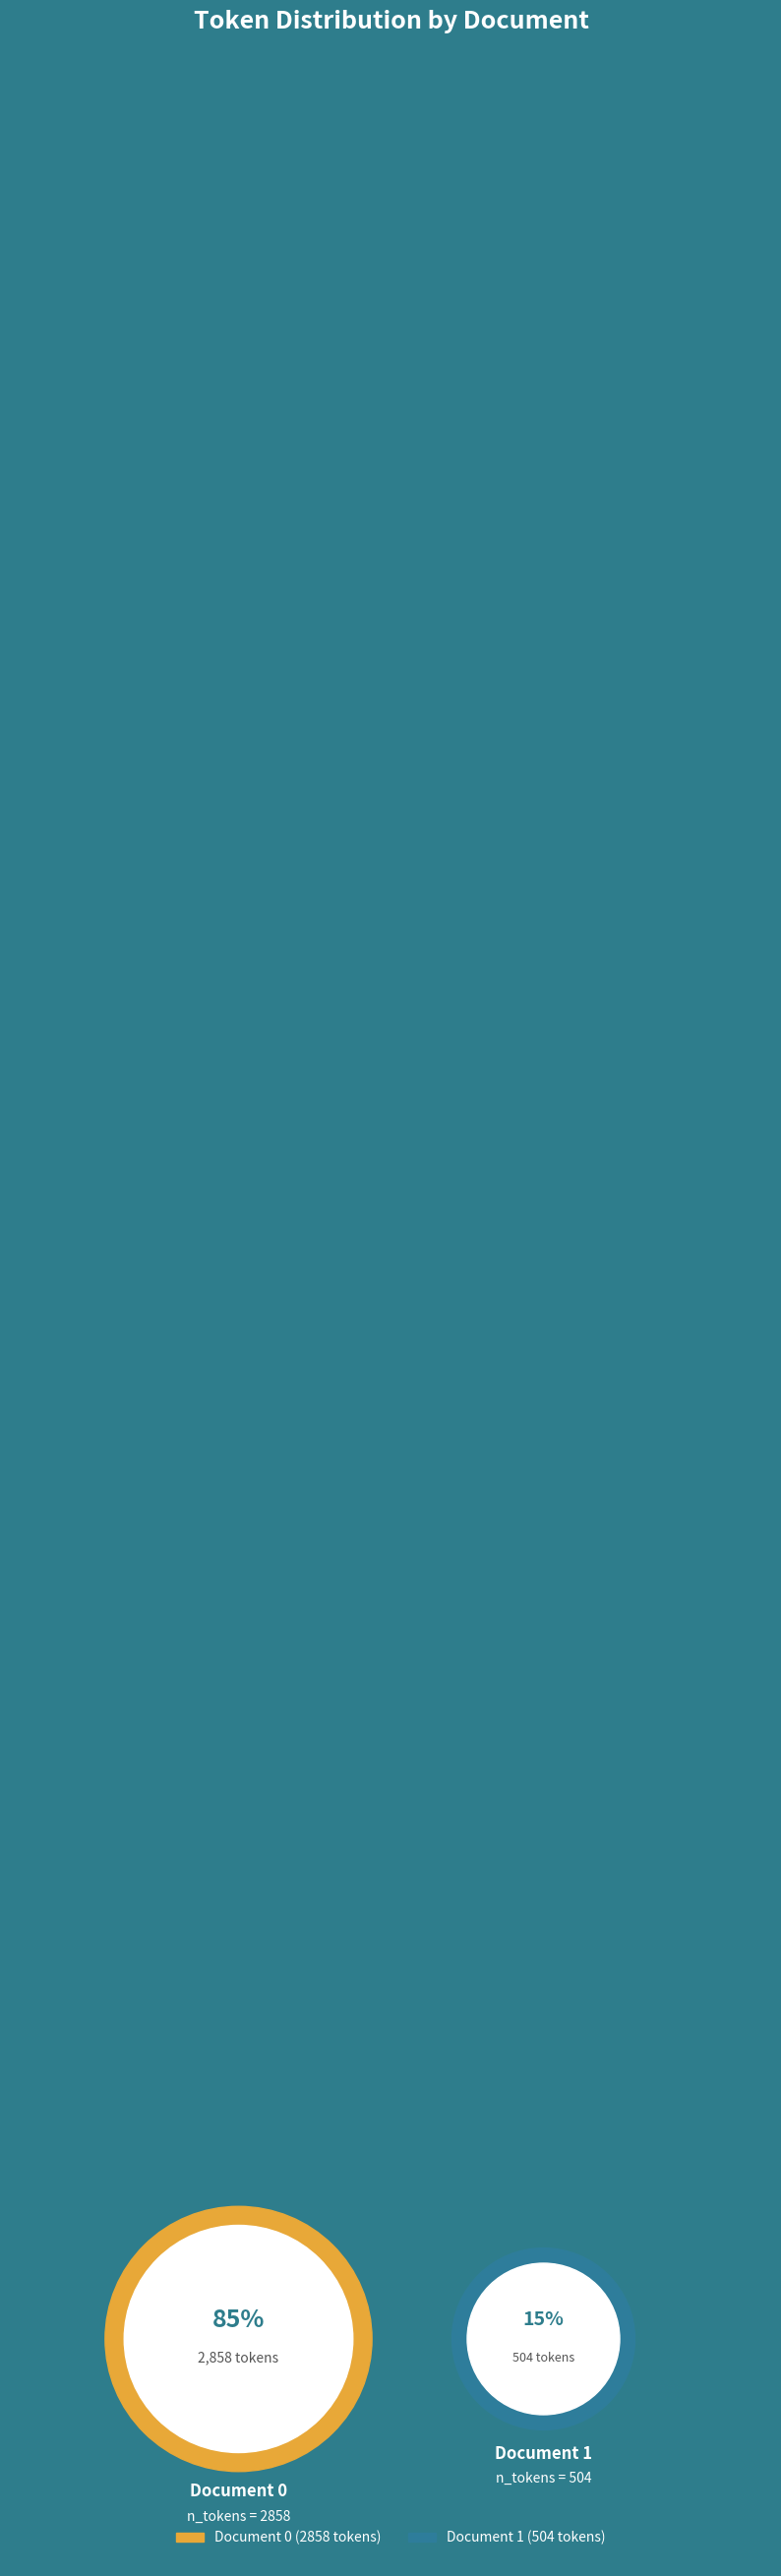

Which category has the smallest portion of the pie?

1